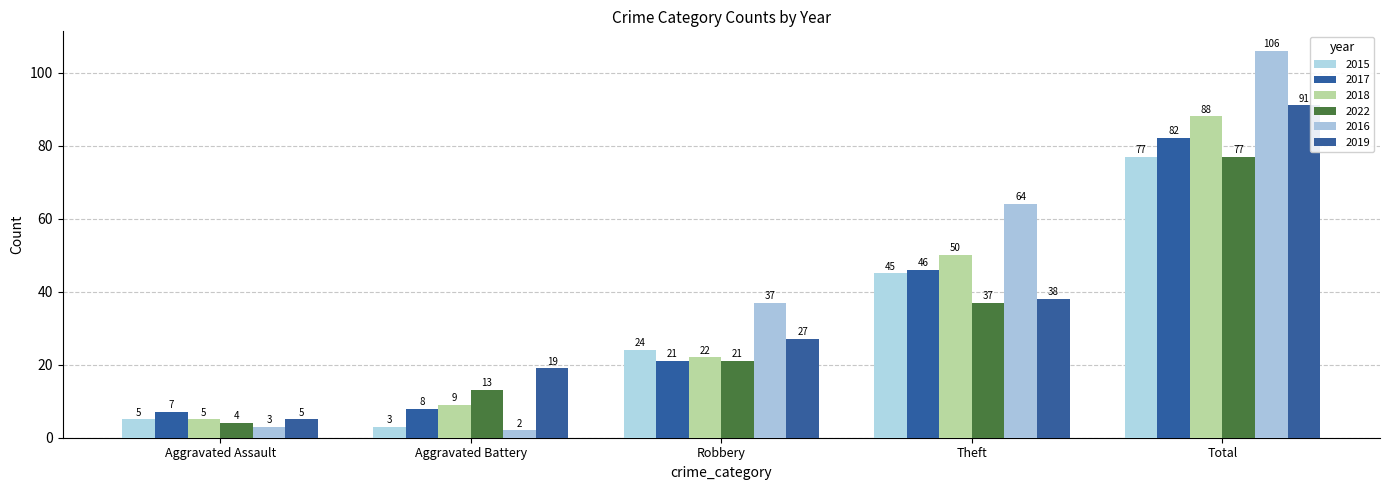

At which category is the sum across all series the highest?

Total